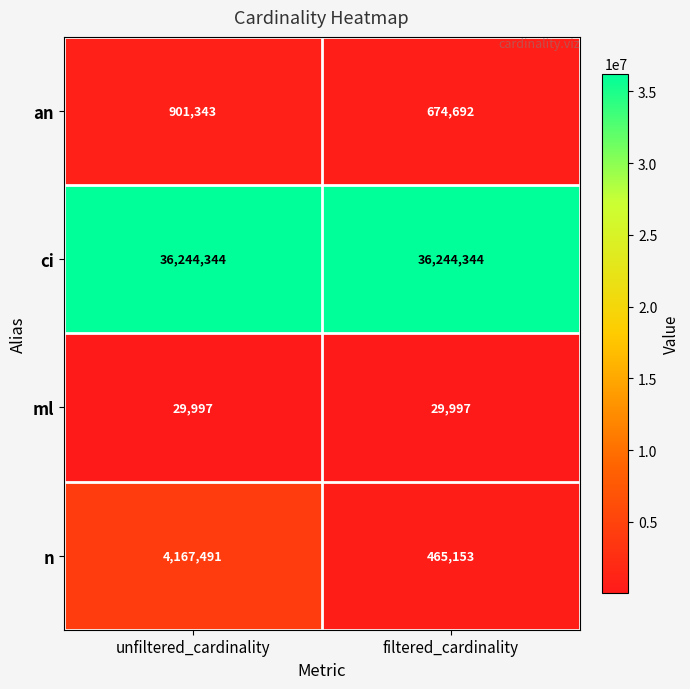

True or false: n has a value of 312495 at filtered_cardinality.

False